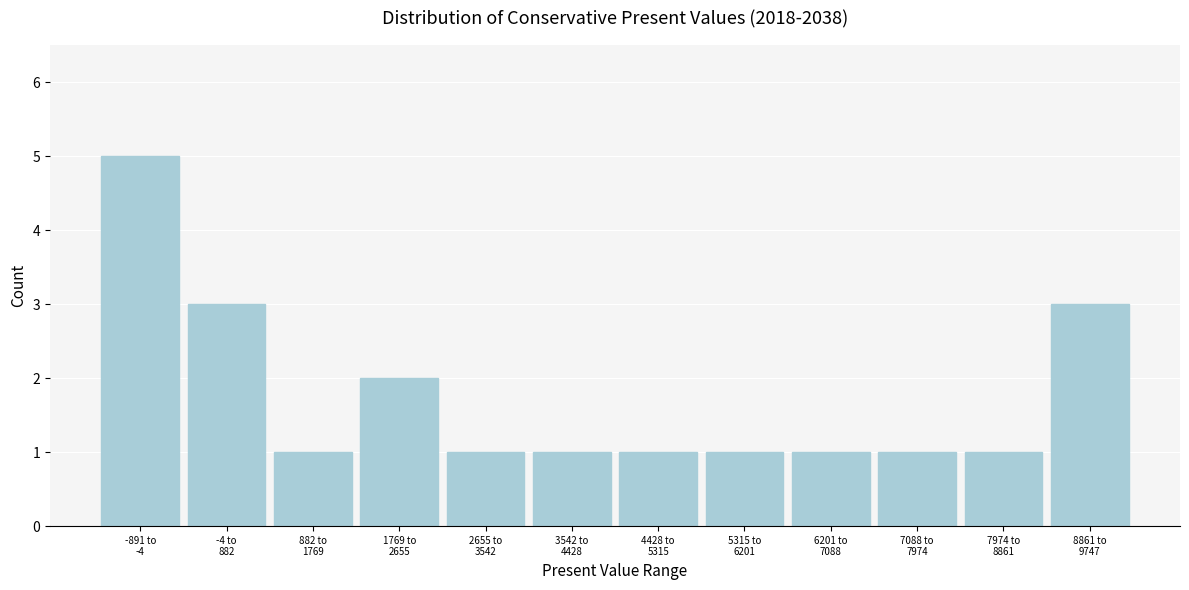

Reading left to right, transcribe all the data shown in this chart.

5	3	1	2	1	1	1	1	1	1	1	3